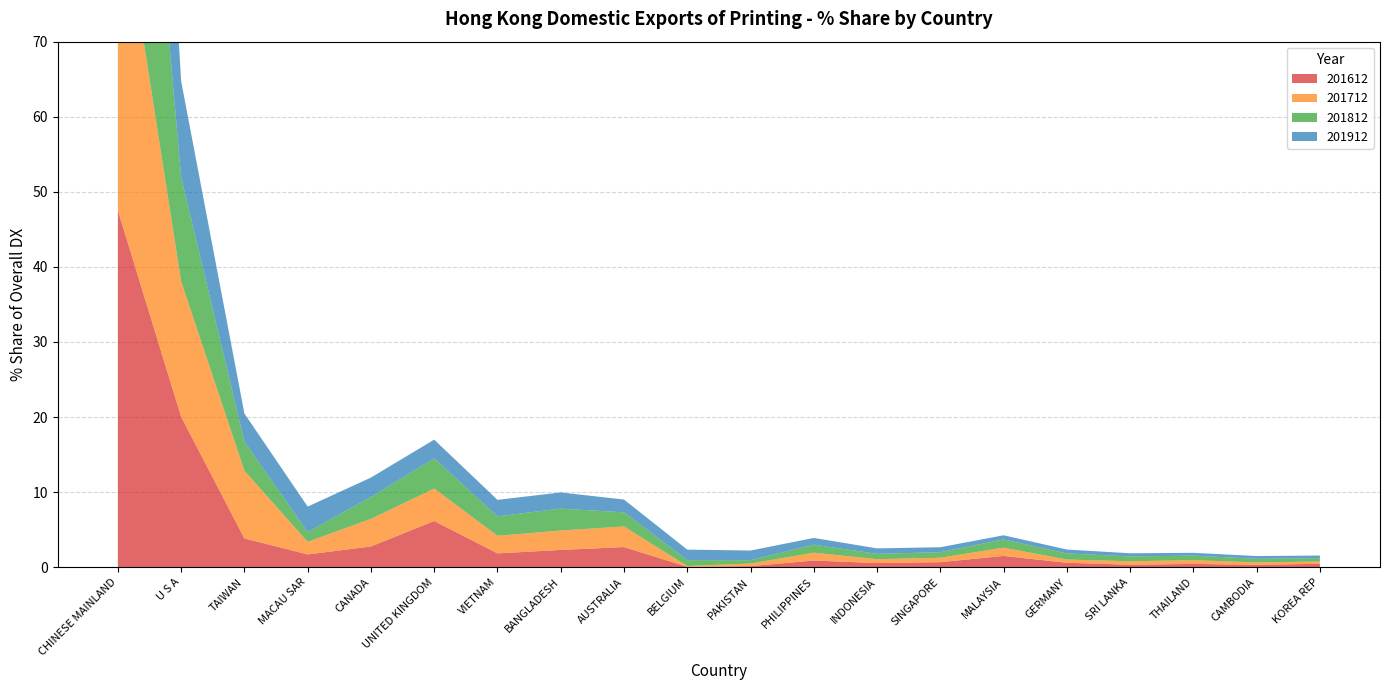

Reading left to right, list all the values displayed in this chart.

201612: CHINESE MAINLAND=47.5	U S A=20.0	TAIWAN=3.8	MACAU SAR=1.7	CANADA=2.8	UNITED KINGDOM=6.2	VIETNAM=1.8	BANGLADESH=2.3	AUSTRALIA=2.7	BELGIUM=0.1	PAKISTAN=0.1	PHILIPPINES=0.9	INDONESIA=0.6	SINGAPORE=0.7	MALAYSIA=1.5	GERMANY=0.6	SRI LANKA=0.3	THAILAND=0.4	CAMBODIA=0.3	KOREA REP=0.5
201712: CHINESE MAINLAND=44.5	U S A=18.1	TAIWAN=9.0	MACAU SAR=1.7	CANADA=3.7	UNITED KINGDOM=4.3	VIETNAM=2.3	BANGLADESH=2.6	AUSTRALIA=2.7	BELGIUM=0.1	PAKISTAN=0.3	PHILIPPINES=1.0	INDONESIA=0.5	SINGAPORE=0.6	MALAYSIA=1.1	GERMANY=0.4	SRI LANKA=0.5	THAILAND=0.5	CAMBODIA=0.3	KOREA REP=0.3
201812: CHINESE MAINLAND=55.1	U S A=13.9	TAIWAN=3.9	MACAU SAR=1.3	CANADA=2.9	UNITED KINGDOM=4.0	VIETNAM=2.6	BANGLADESH=2.9	AUSTRALIA=1.9	BELGIUM=0.8	PAKISTAN=0.4	PHILIPPINES=1.1	INDONESIA=0.7	SINGAPORE=0.7	MALAYSIA=1.1	GERMANY=0.8	SRI LANKA=0.6	THAILAND=0.6	CAMBODIA=0.5	KOREA REP=0.4
201912: CHINESE MAINLAND=58.6	U S A=12.8	TAIWAN=3.8	MACAU SAR=3.4	CANADA=2.6	UNITED KINGDOM=2.5	VIETNAM=2.2	BANGLADESH=2.2	AUSTRALIA=1.7	BELGIUM=1.4	PAKISTAN=1.3	PHILIPPINES=0.9	INDONESIA=0.7	SINGAPORE=0.7	MALAYSIA=0.6	GERMANY=0.5	SRI LANKA=0.4	THAILAND=0.4	CAMBODIA=0.4	KOREA REP=0.3